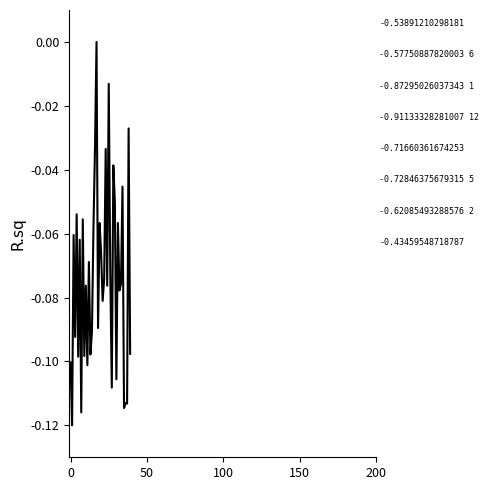

Count the number of categories in the chart.

40